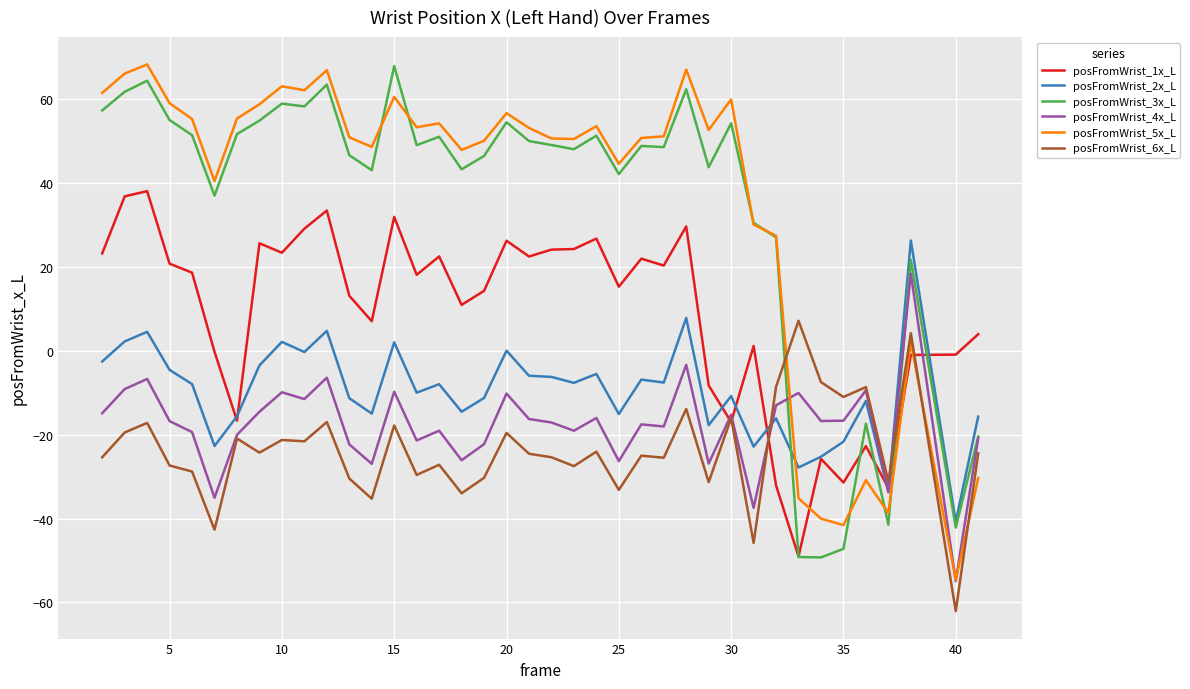

What is the smallest value displayed?

-62.1